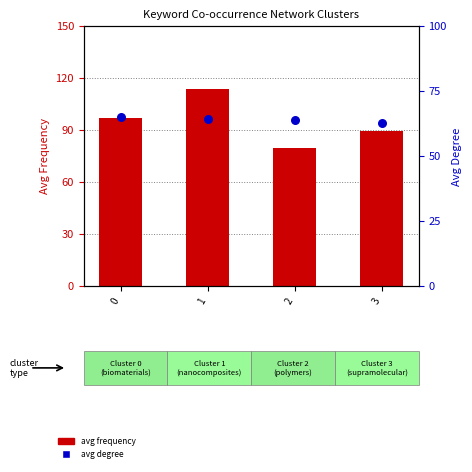

At which category is the sum across all series the highest?

1